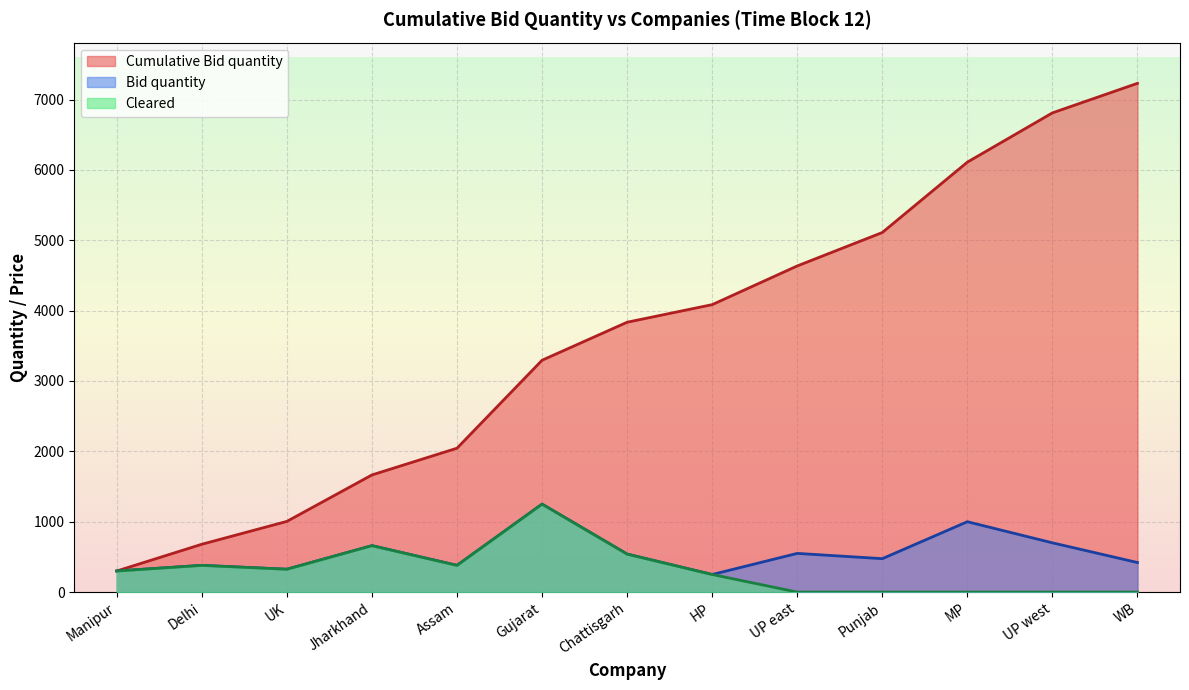

Reading left to right, list all the values displayed in this chart.

Cumulative Bid quantity: 300	680	1005	1665	2045	3295	3835	4085	4635	5110	6110	6810	7230
Bid quantity: 300	380	325	660	380	1250	540	250	550	475	1000	700	420
Cleared: 300	380	325	660	380	1250	540	250	0	0	0	0	0